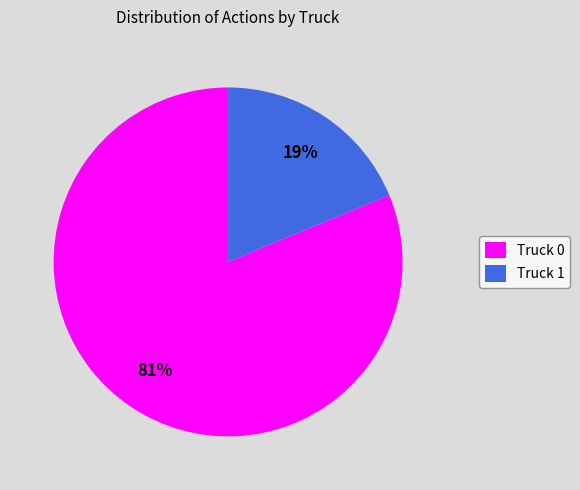

What is the majority slice?

Truck 0